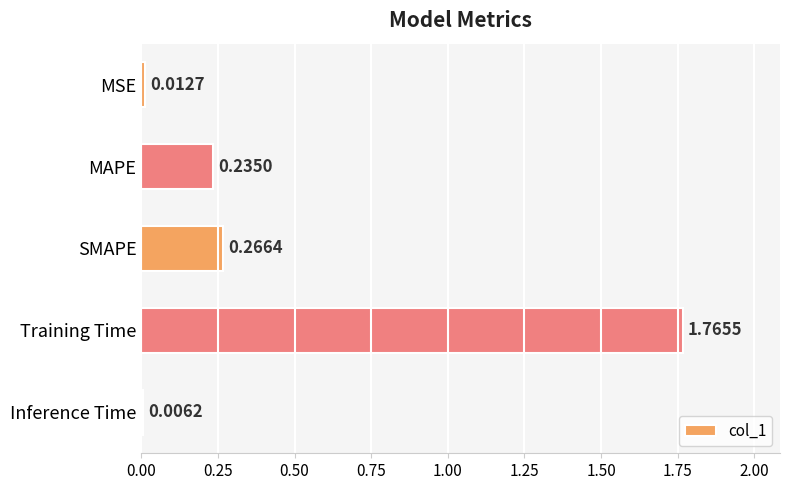

What is the sum of all values?

2.3